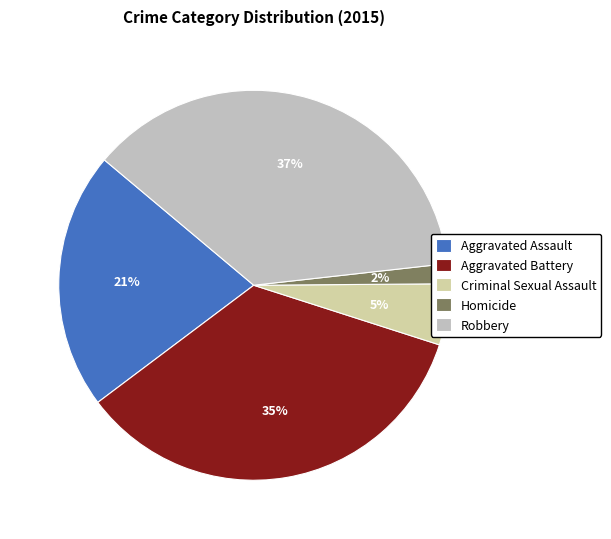

What percentage is the Criminal Sexual Assault slice, to the nearest percent?

5%